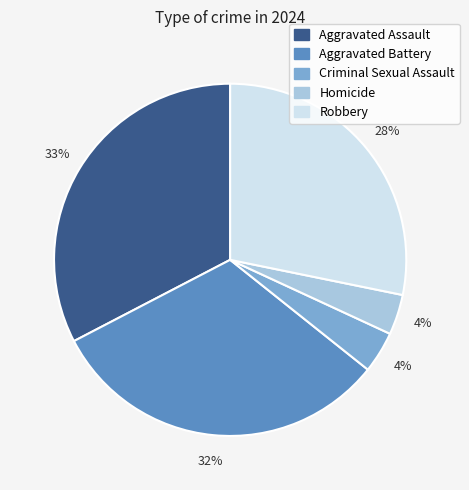

To the nearest percent, what percentage of the pie is Robbery?

28%